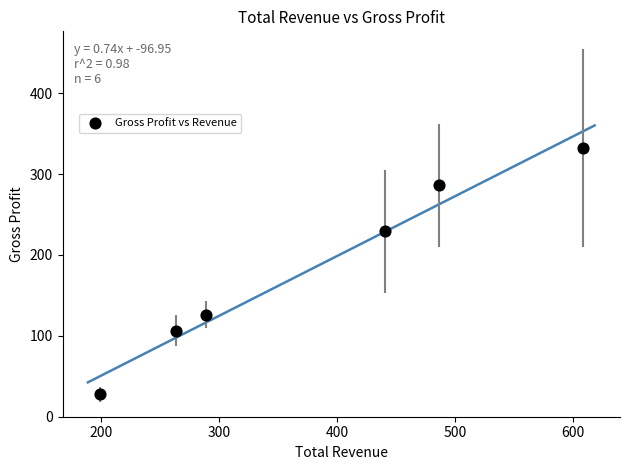

What is the range of X values (max minus min)?

409.9